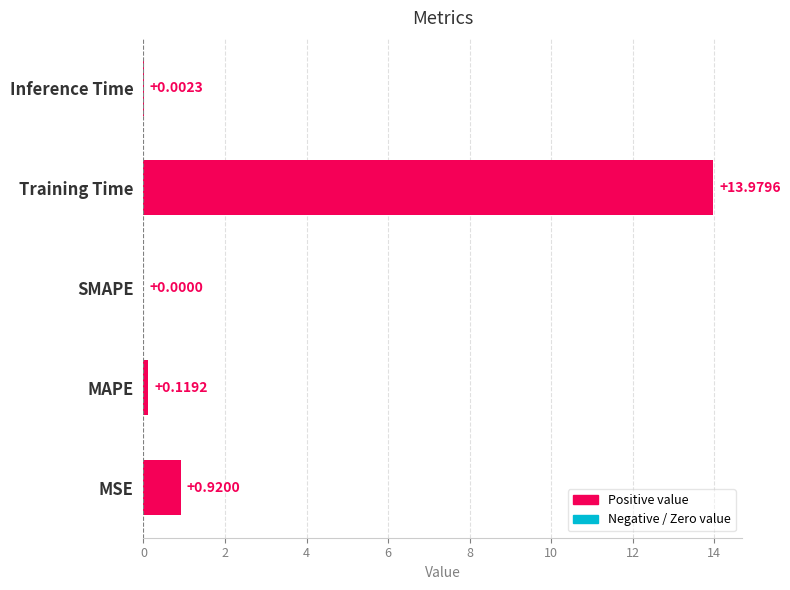

Which has a higher value, Training Time or Inference Time?

Training Time